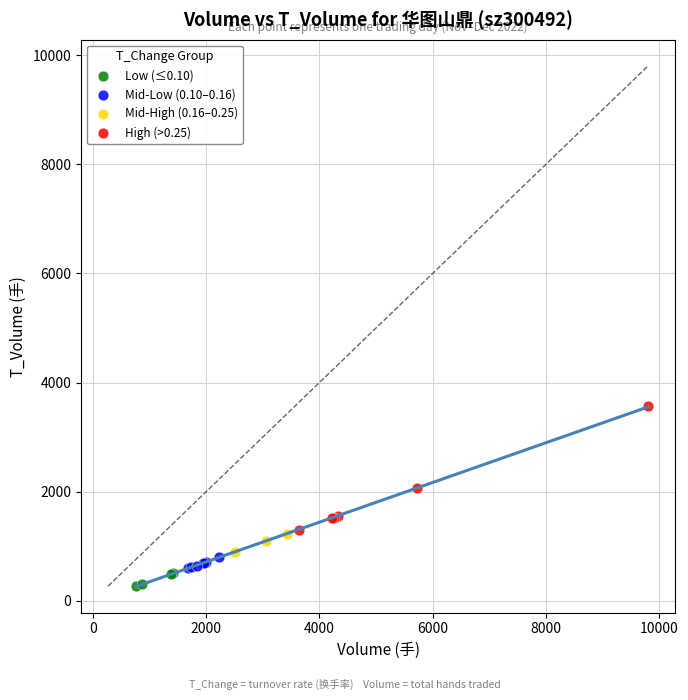

Which series reaches the maximum Y coordinate?

High (>0.25)